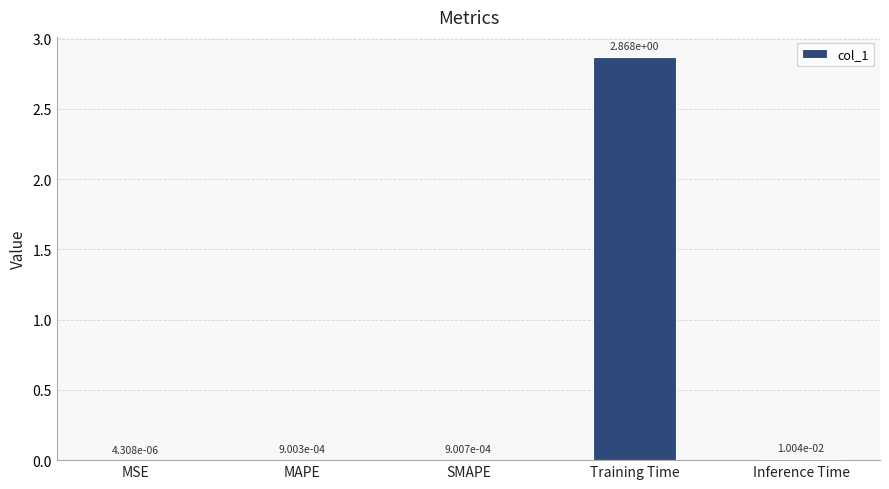

Which category has the highest value across all series?

Training Time